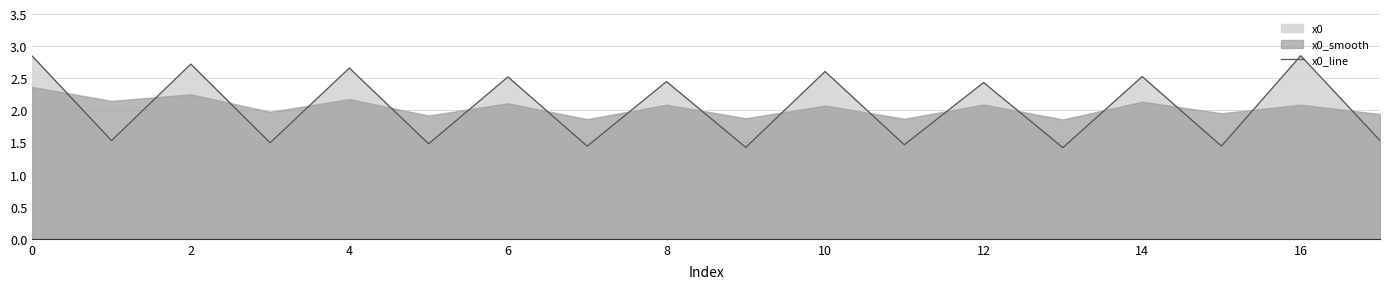

Count the number of values greater than 2.

9